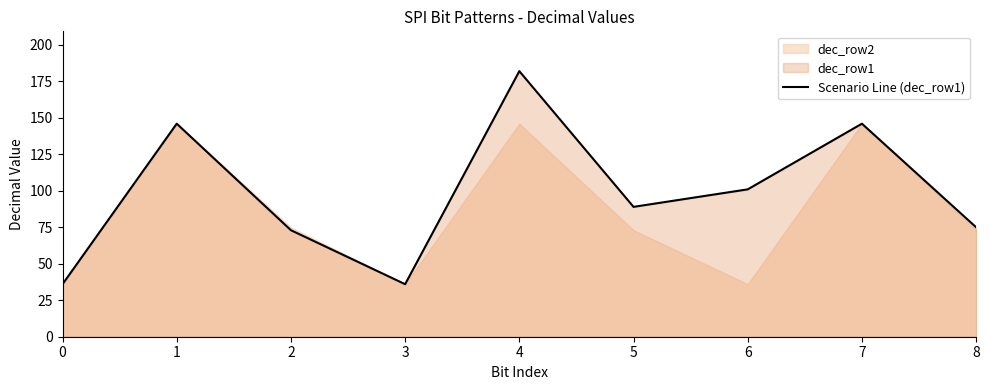

What is the minimum value shown in the chart?

36